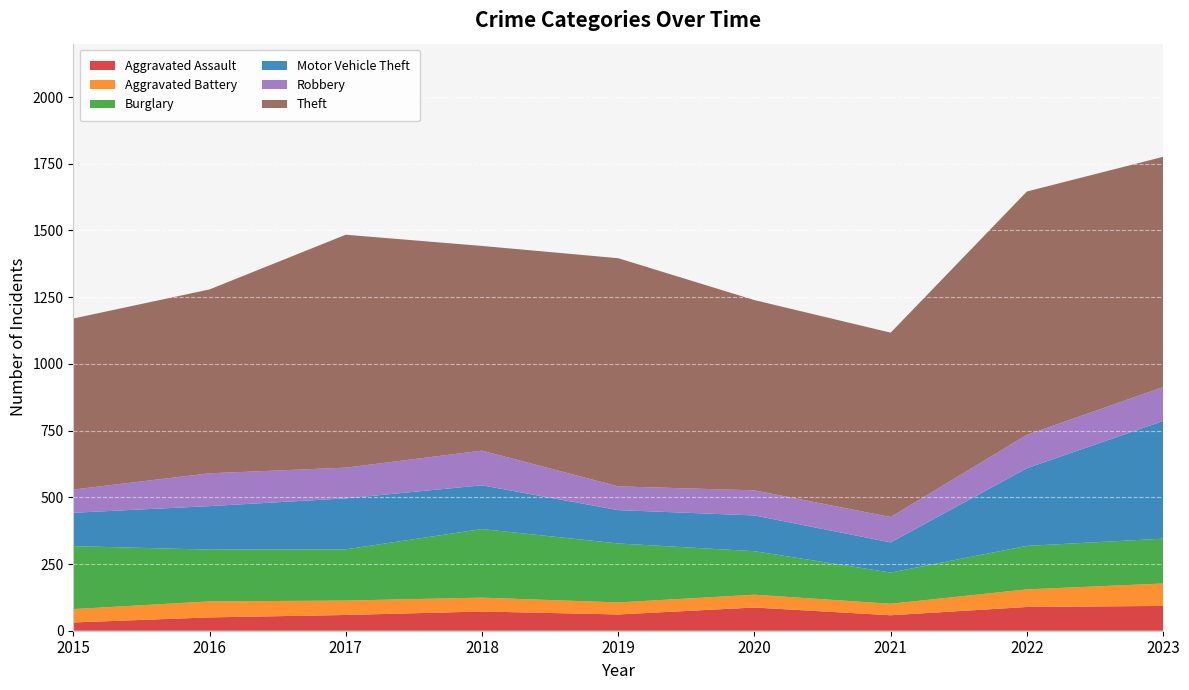

Reading left to right, extract all data points from this chart.

Aggravated Assault: 31	50	59	72	61	87	58	89	93
Aggravated Battery: 50	60	54	52	45	48	43	66	84
Burglary: 236	194	192	257	221	163	117	163	168
Motor Vehicle Theft: 125	163	191	164	125	134	113	291	441
Robbery: 87	123	115	130	89	94	95	125	127
Theft: 641	689	873	767	855	713	691	912	863